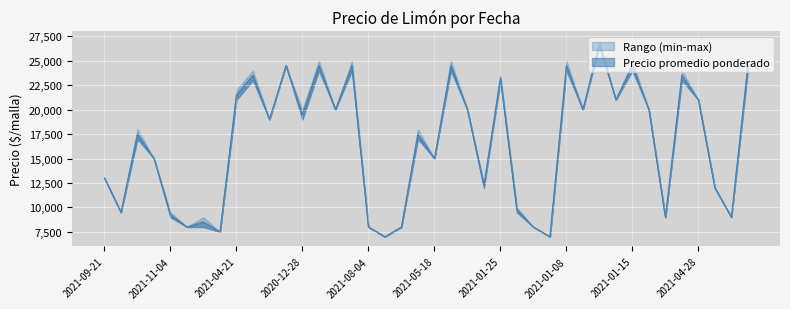

Read the Precio minimo value at 2021-05-18.

15000